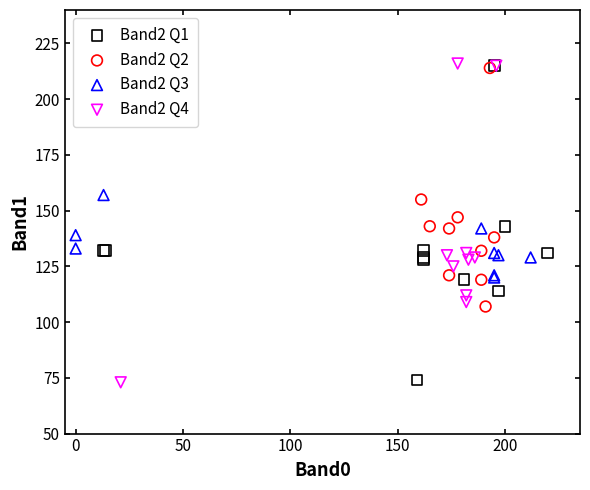

What are all the series names shown in the legend?

Band2 Q1, Band2 Q2, Band2 Q3, Band2 Q4